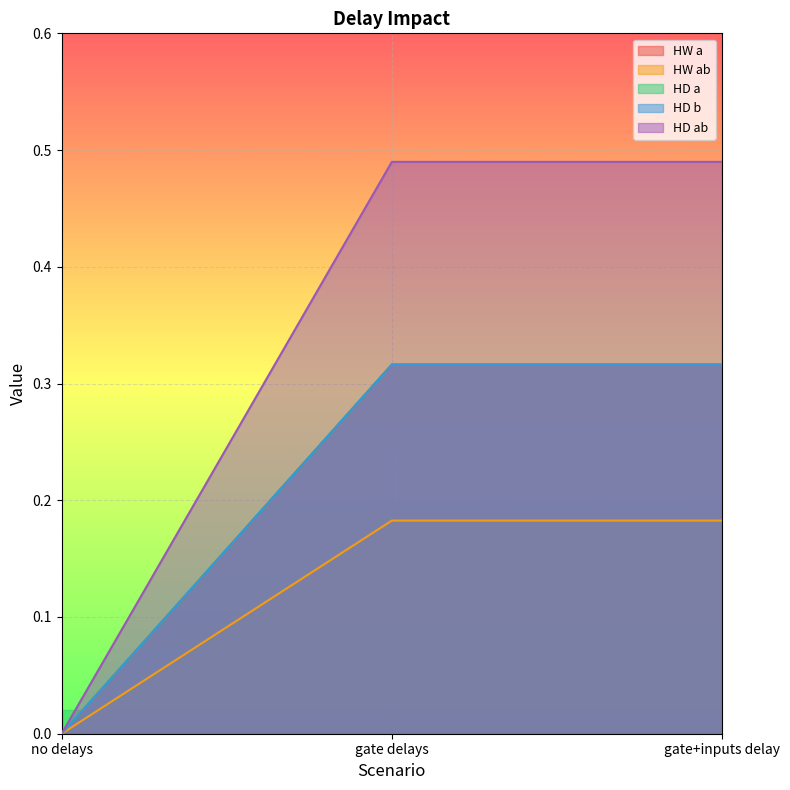

How many categories are shown in the chart?

3